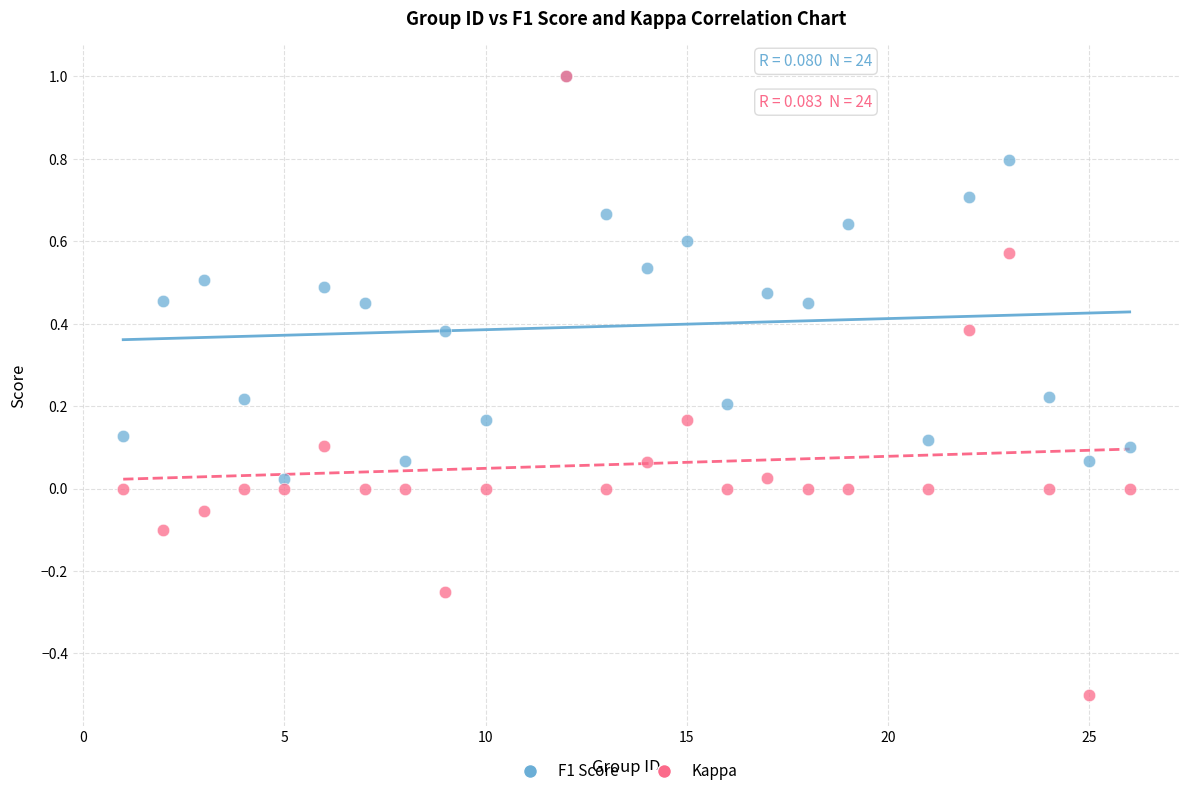

What are all the series names shown in the legend?

F1 Score, Kappa